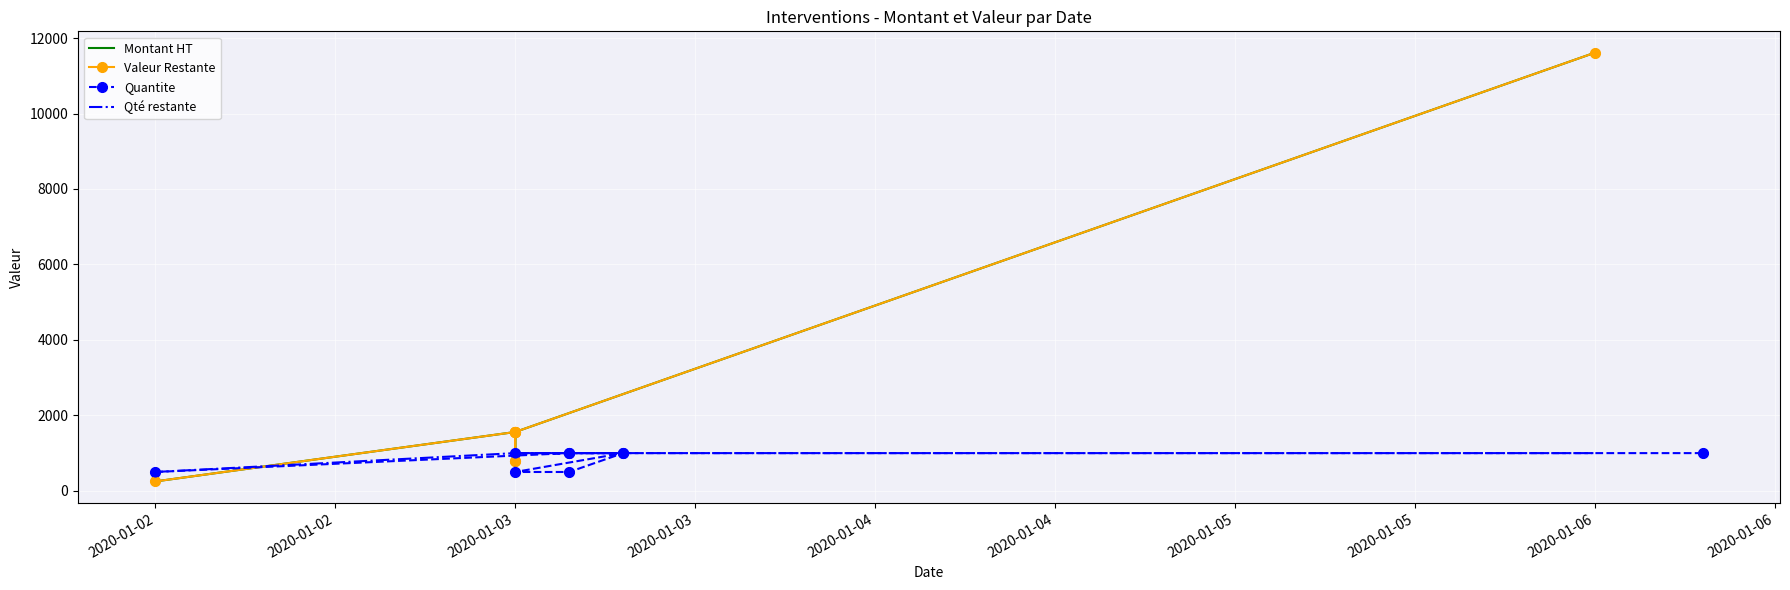

Which series has the largest Y range (max minus min)?

Montant HT